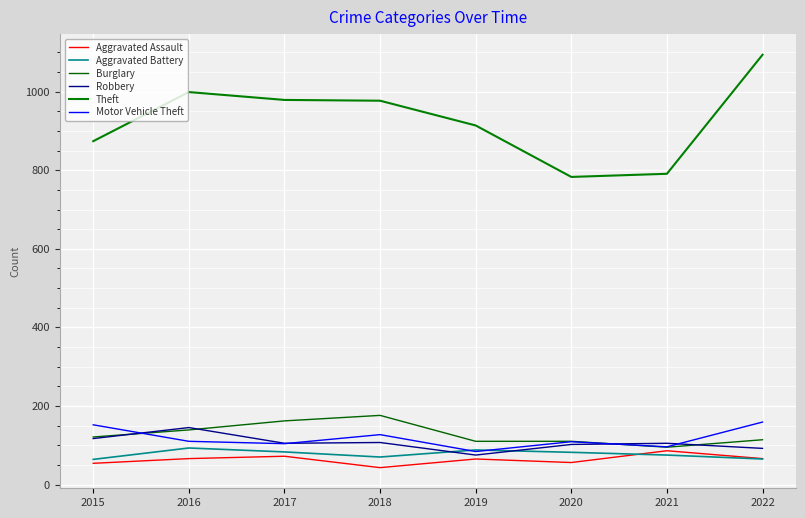

After their last crossing, which series has the higher values: Aggravated Assault or Aggravated Battery?

Aggravated Assault